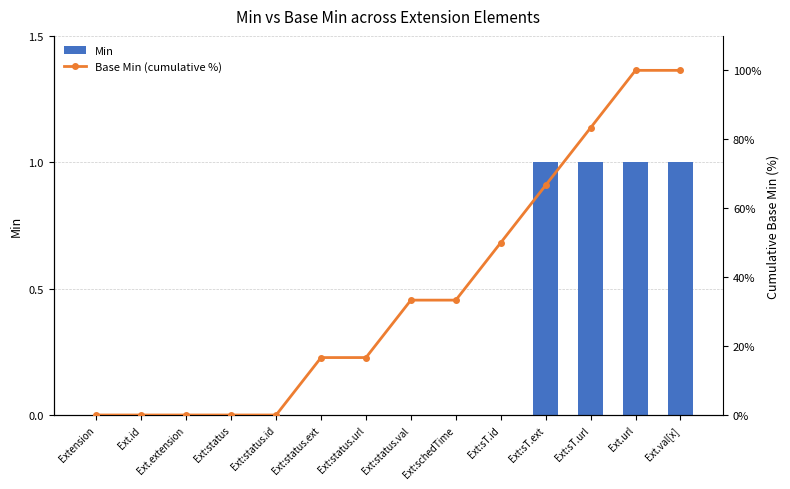

Which series has the largest total across all categories?

Base Min (cumulative %)